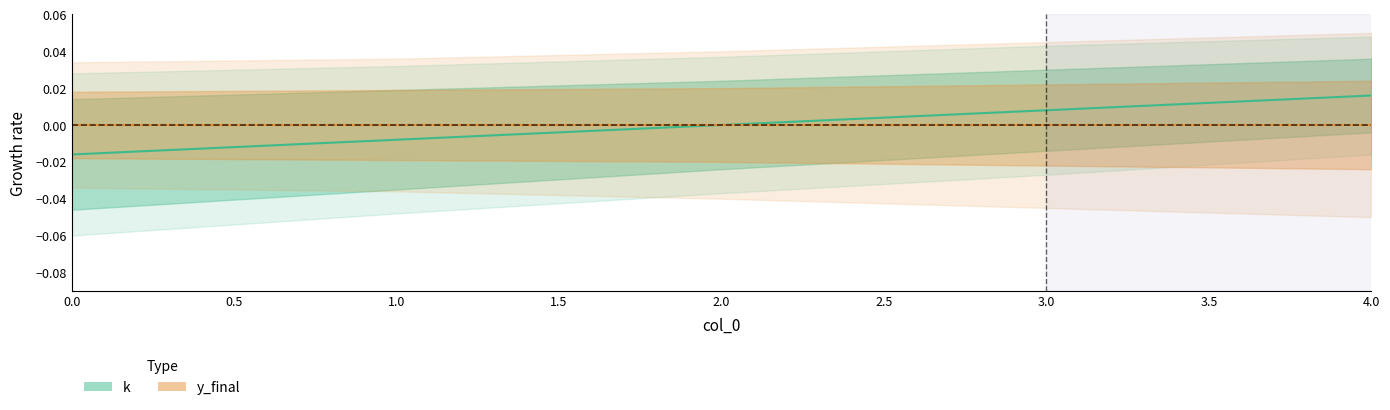

How many values in the k series exceed 0?

2